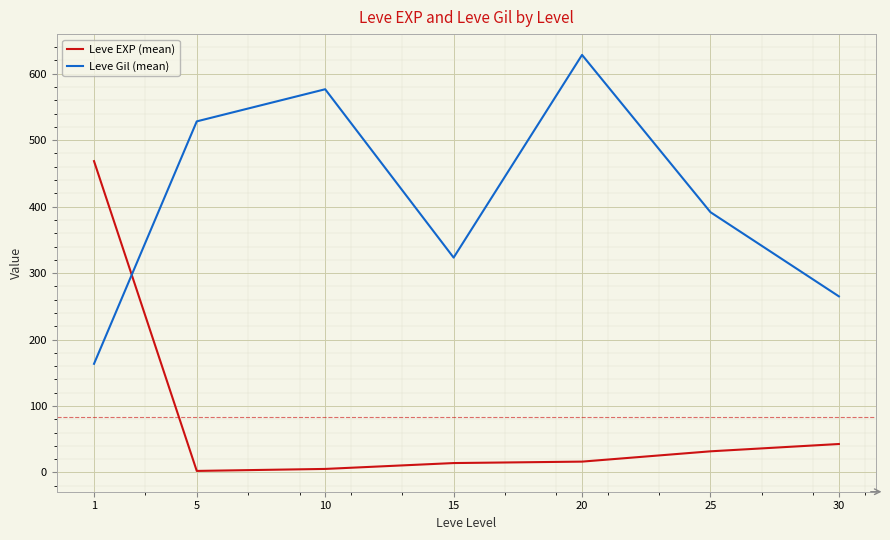

What are all the series names shown in the legend?

Leve EXP (mean), Leve Gil (mean)